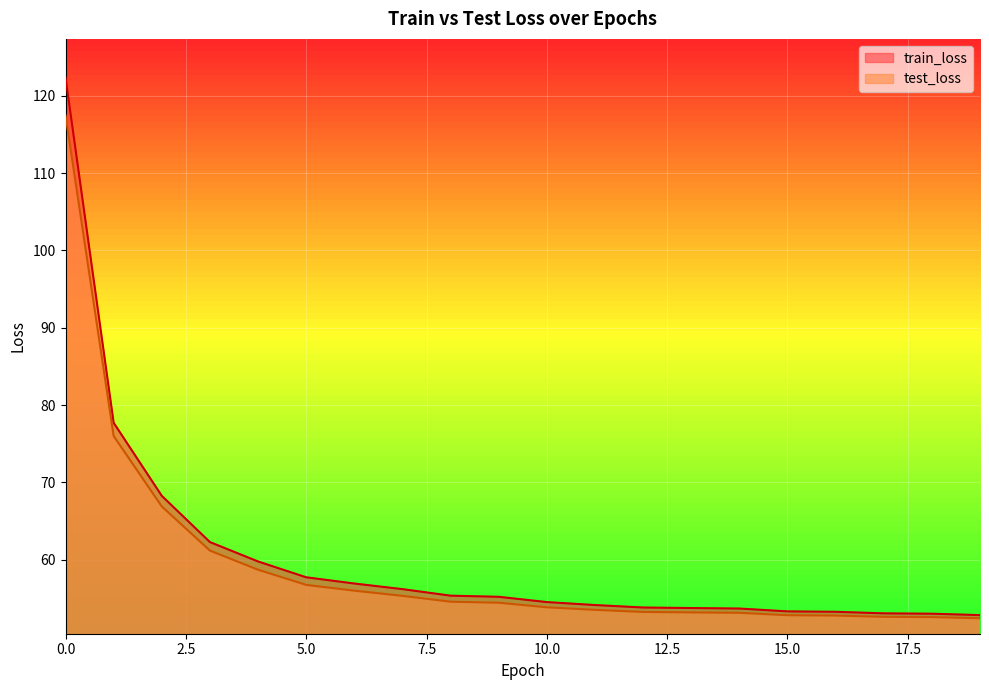

What is the sum of all test_loss values?

1187.5